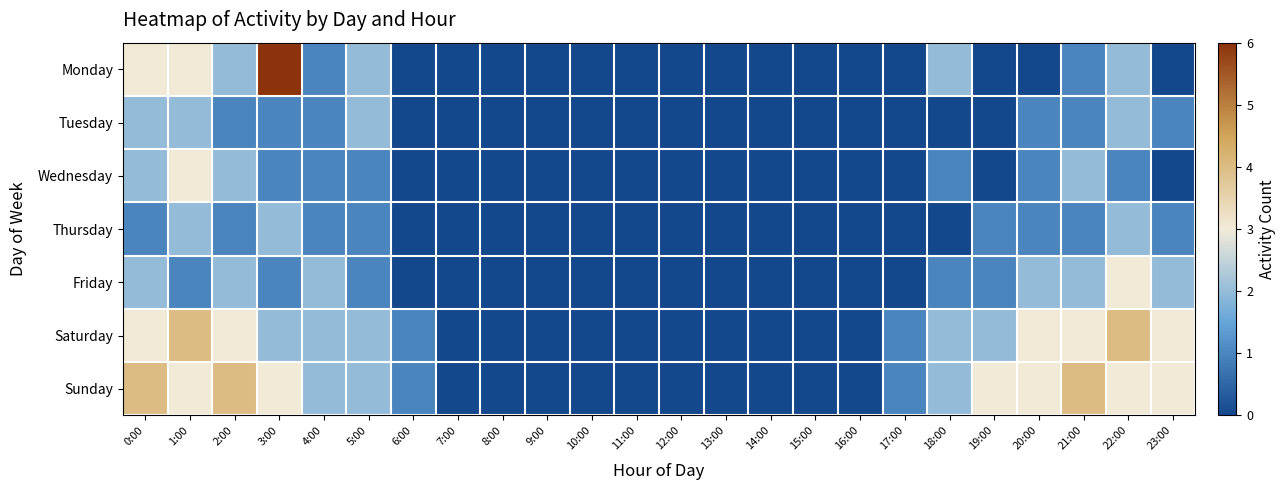

Which series has the largest range (max minus min)?

Monday